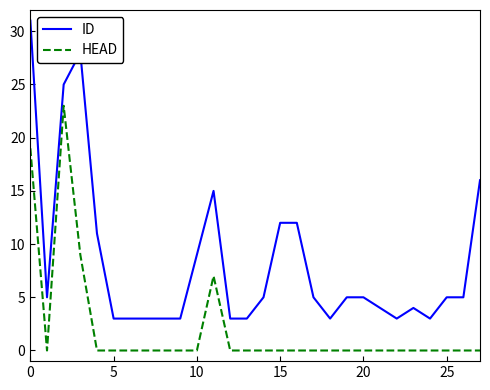

List the series in order of their overall mean, lowest first.

HEAD, ID